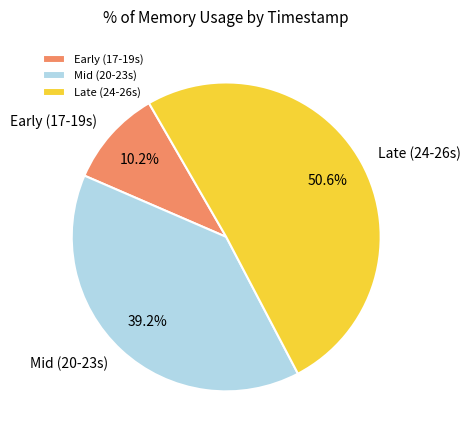

Rank the categories by value from highest to lowest.

Late (24-26s), Mid (20-23s), Early (17-19s)